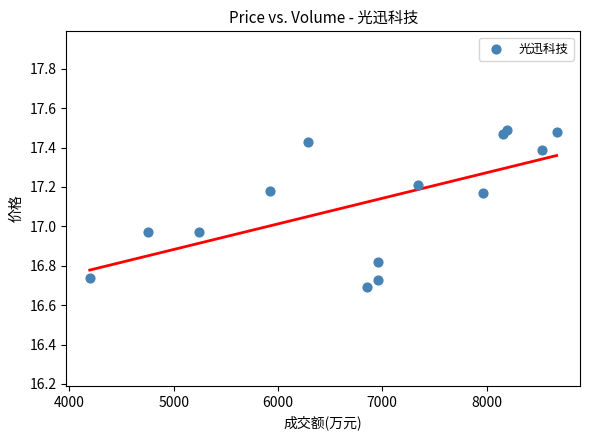

What is the range of Y values (max minus min)?

0.8